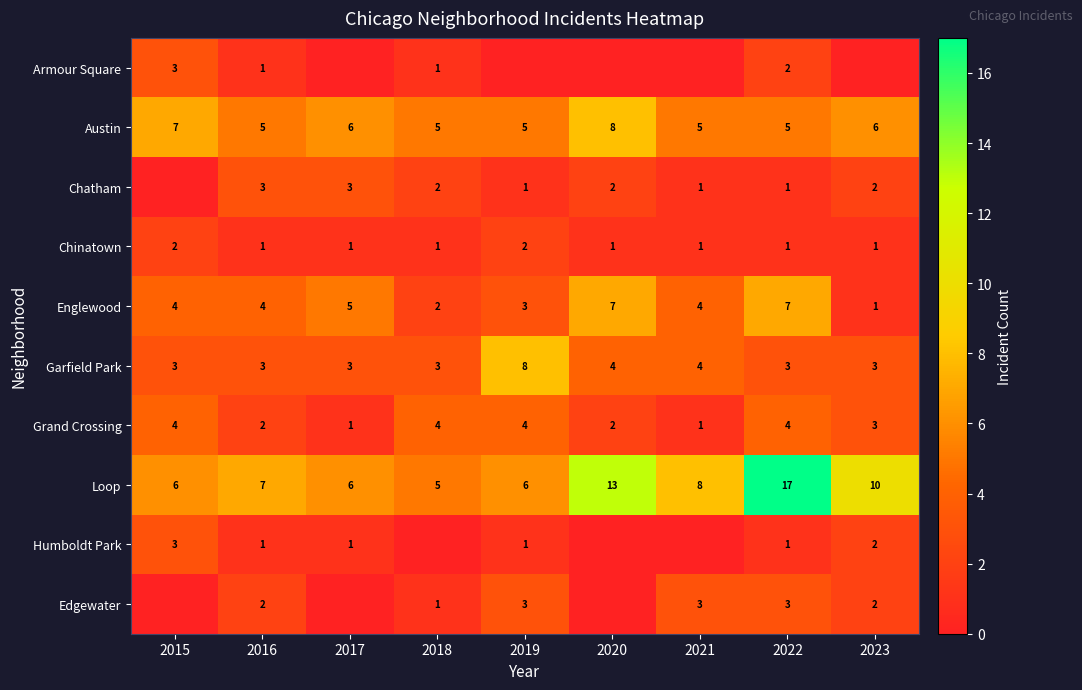

What is the difference between the maximum and minimum values in the Grand Crossing series?

3